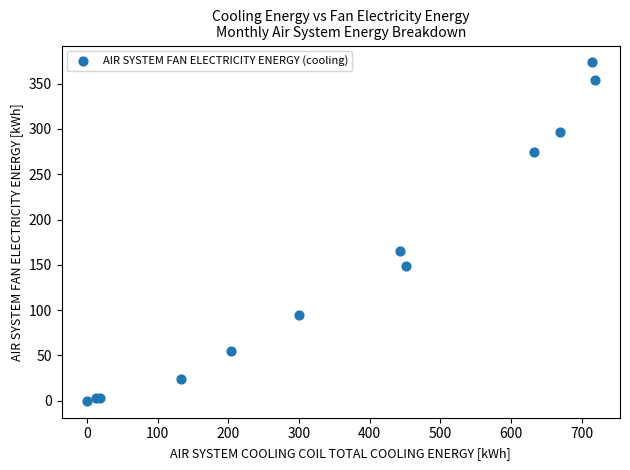

What Y value in the scatter plot is closest to 186?

165.7